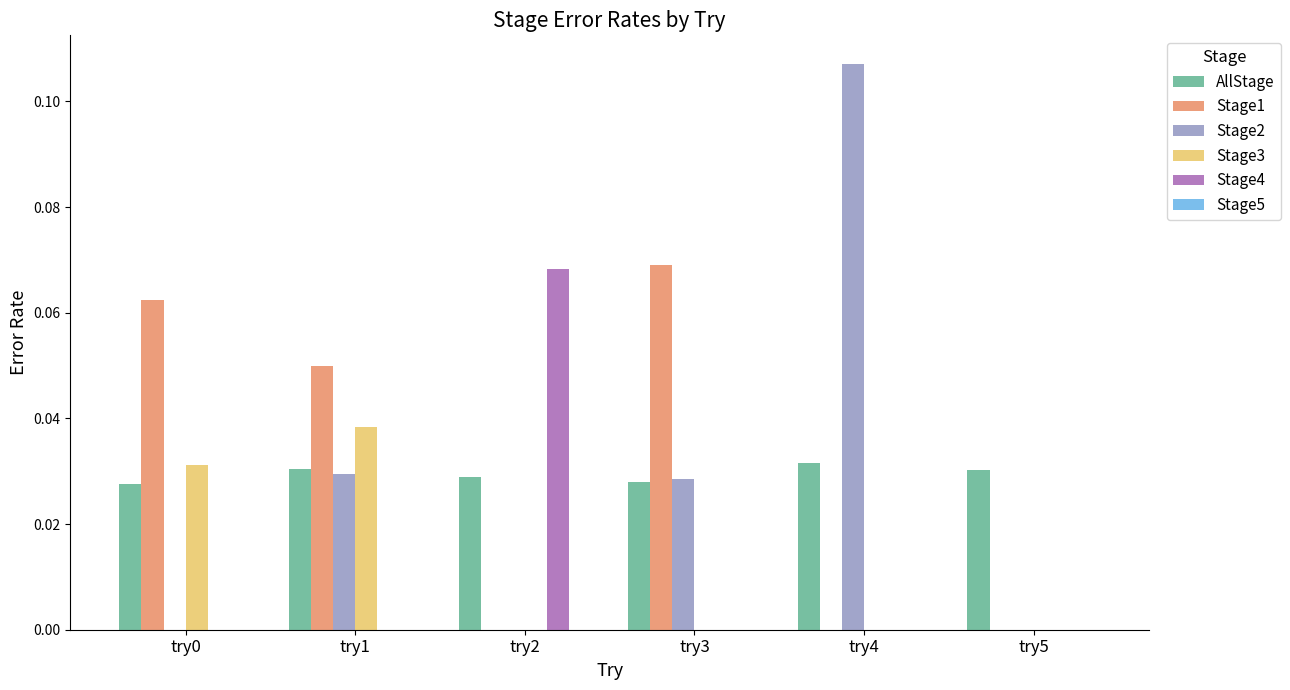

How many groups of bars are there?

6